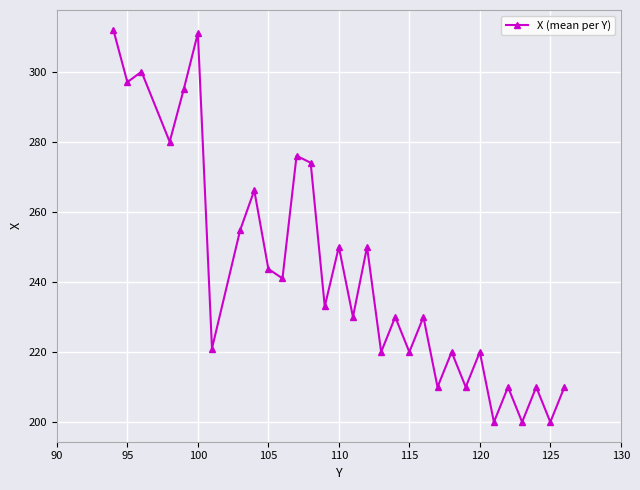

What is the smallest value displayed?

200.0